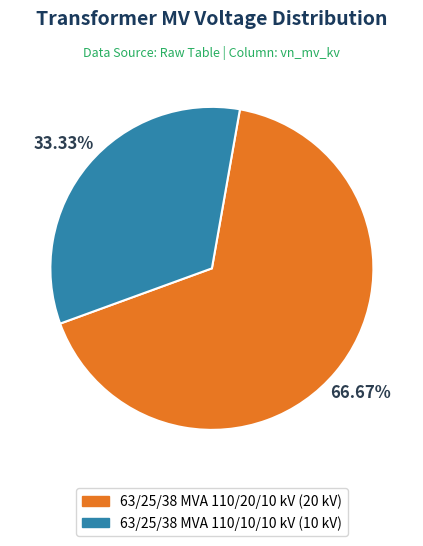

The 63/25/38 MVA 110/20/10 kV slice represents 79% of the pie. True or false?

False